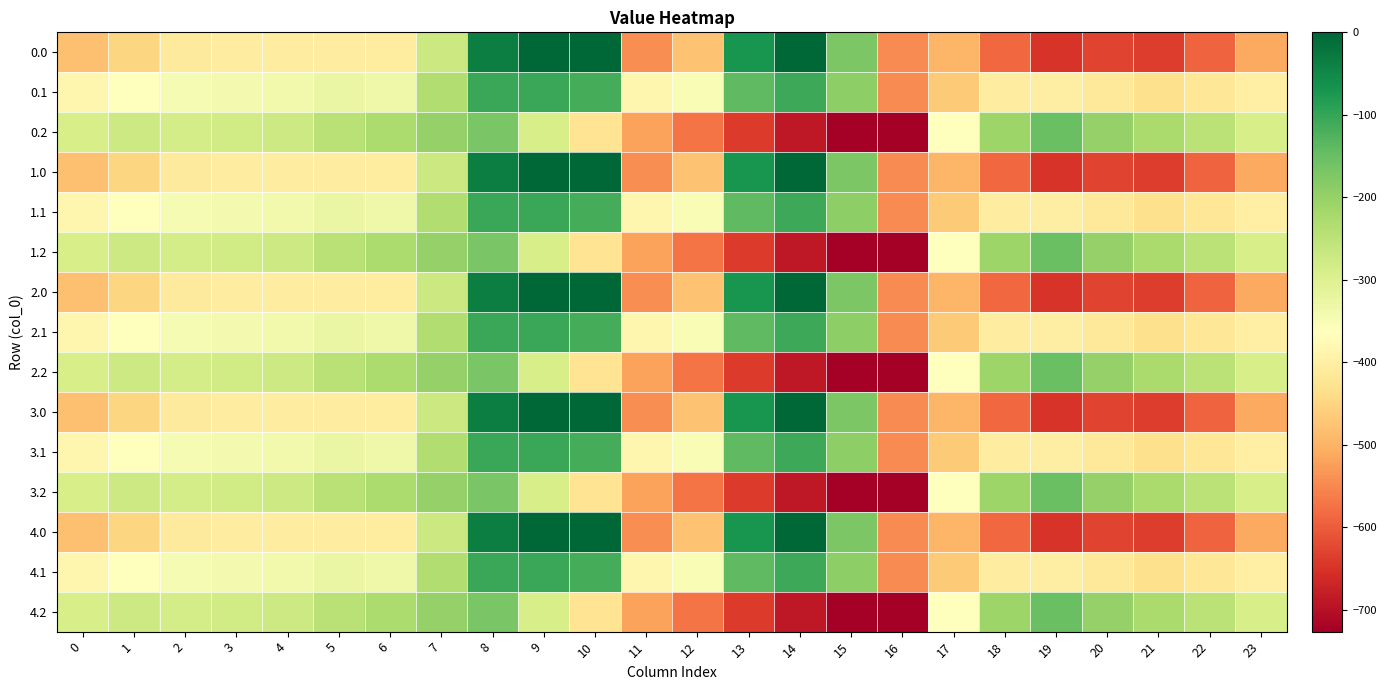

At which category does the chart reach its minimum across all series?

16